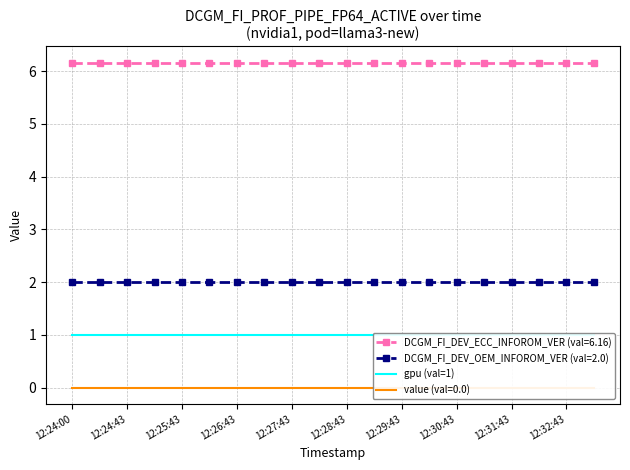

Count the number of data series in this chart.

4